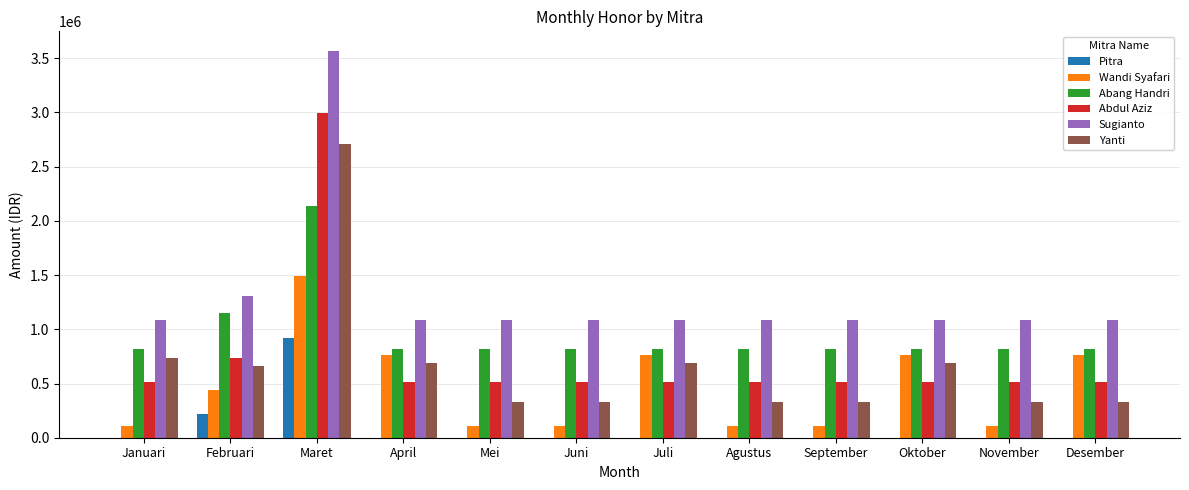

Where is Abdul Aziz nearest to the value 1753000?

Februari